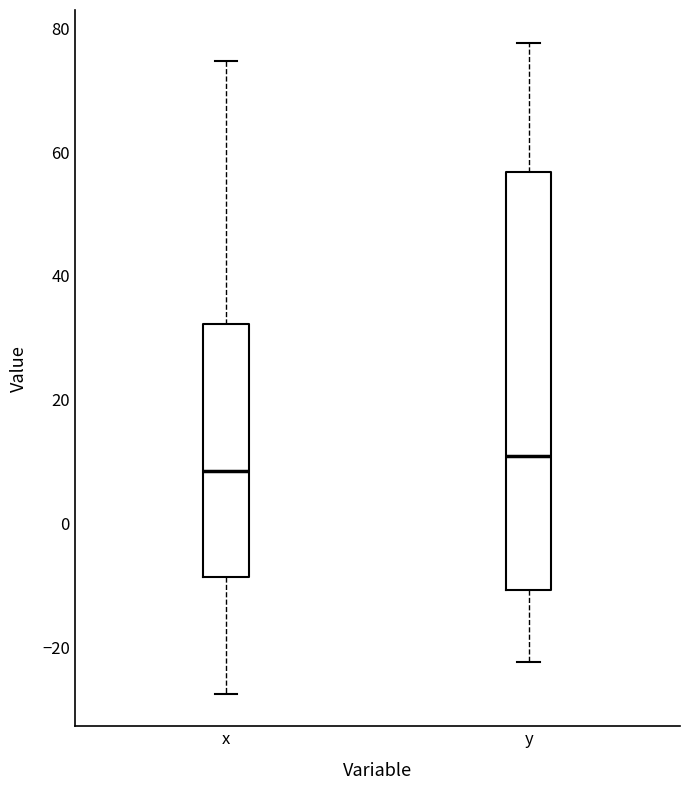

Which box's median line is the lowest?

x